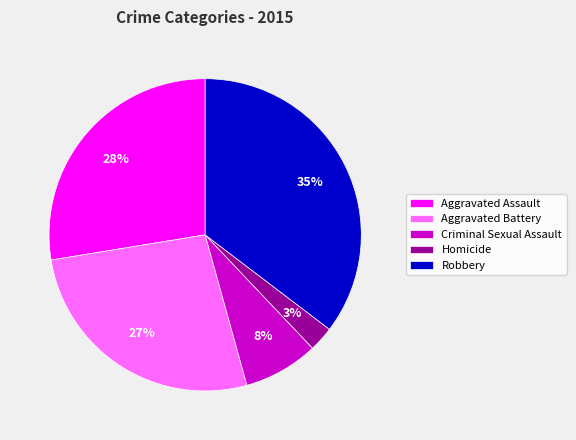

Combined, do Homicide and Criminal Sexual Assault account for over 50%?

No